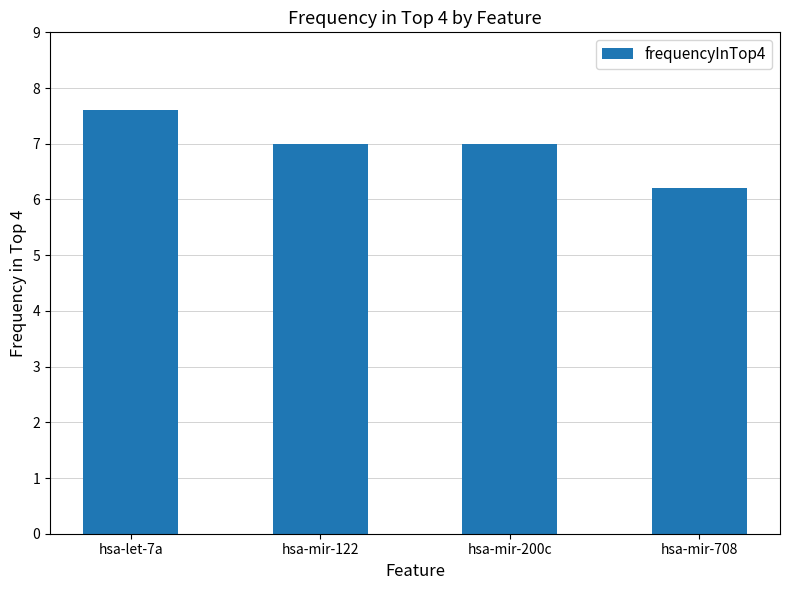

Which category has the lowest value across all series?

hsa-mir-708